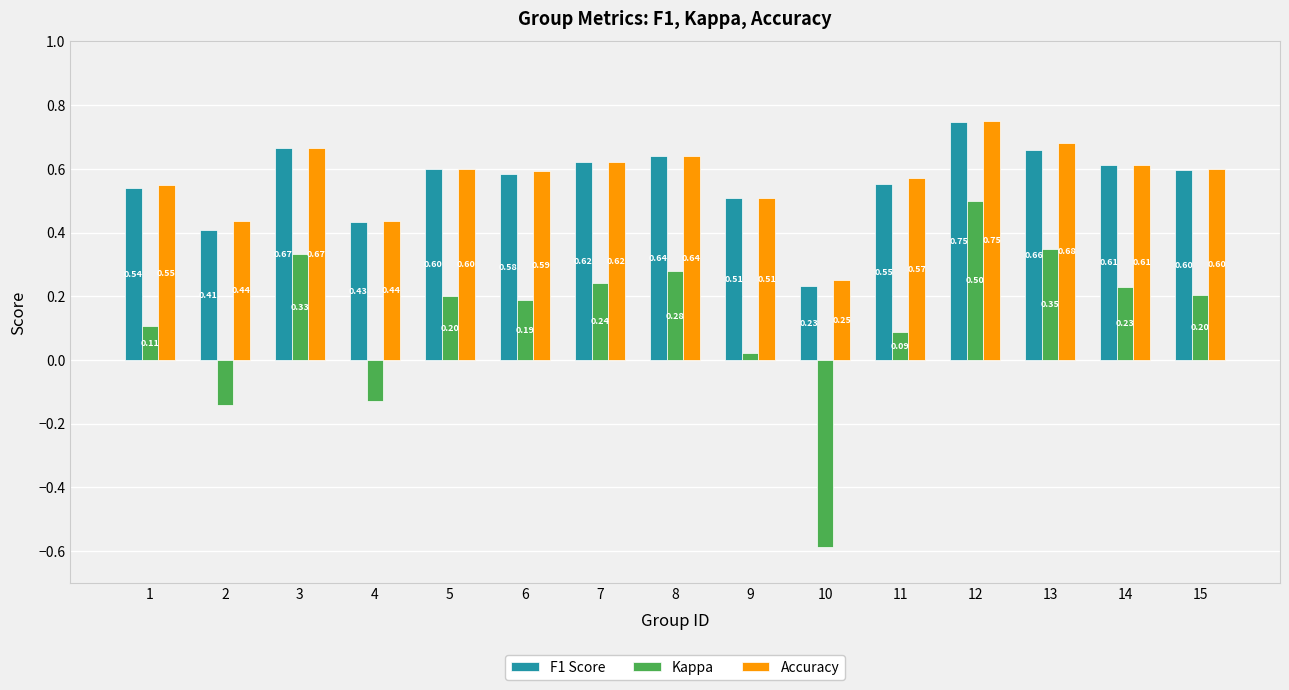

At which label is Accuracy closest to 0?

10